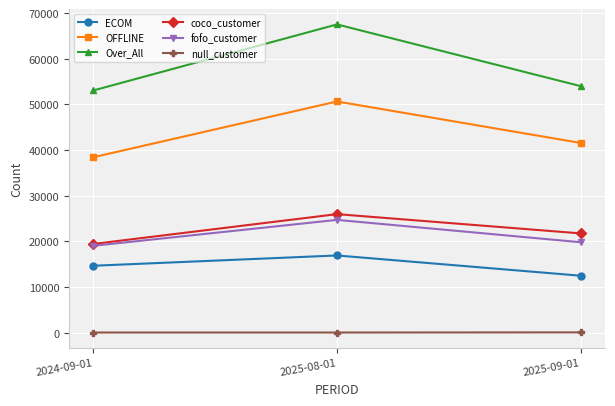

What is the label of the 1st point from the right?

2025-09-01